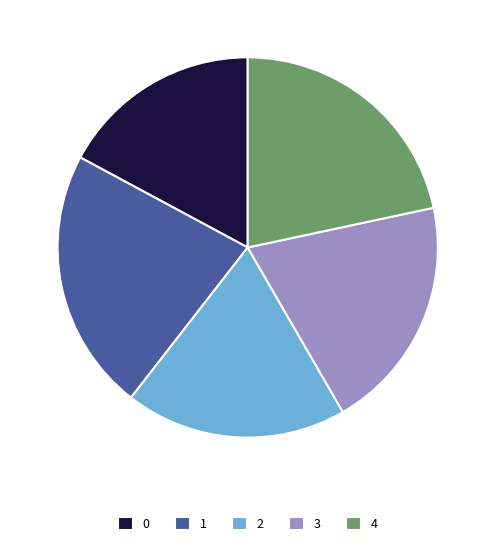

Combined, do 1 and 0 account for over 50%?

No